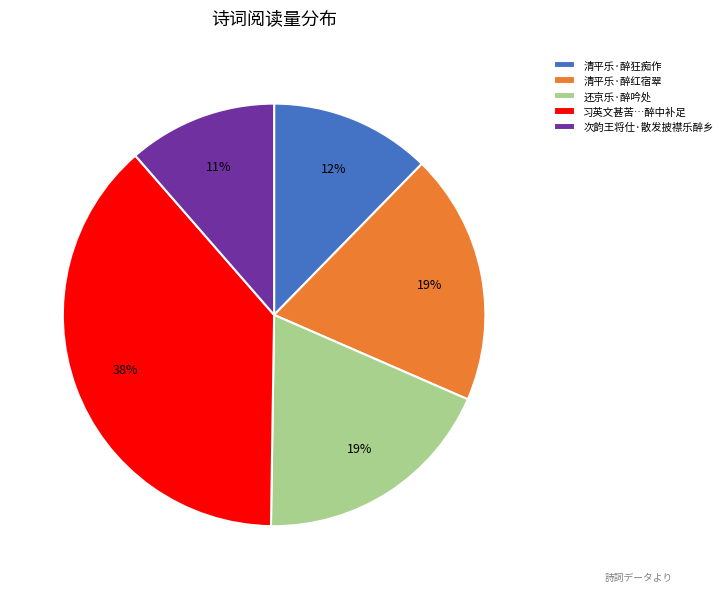

Which has a higher value, 习英文甚苦…醉中补足 or 清平乐·醉红宿翠?

习英文甚苦…醉中补足